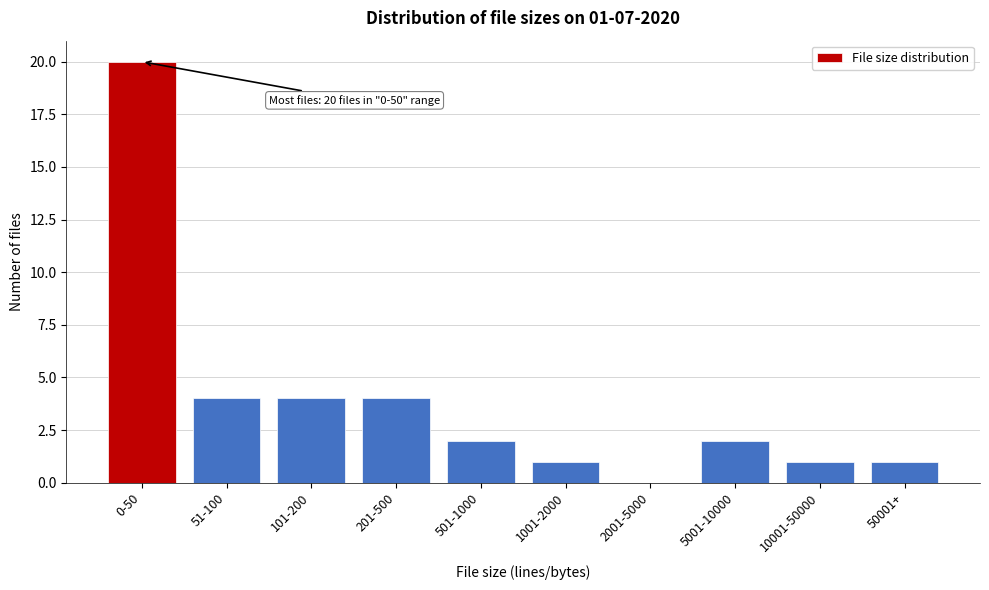

Reading left to right, what are all the values shown in this chart?

0-50=20	51-100=4	101-200=4	201-500=4	501-1000=2	1001-2000=1	2001-5000=0	5001-10000=2	10001-50000=1	50001+=1